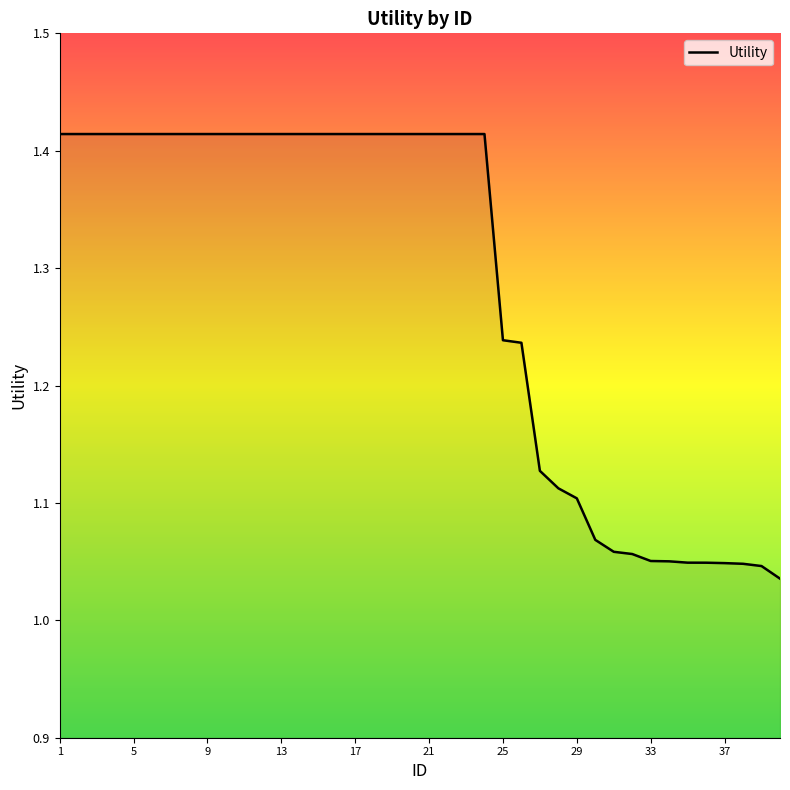

What is the difference between the maximum and minimum values?

0.4